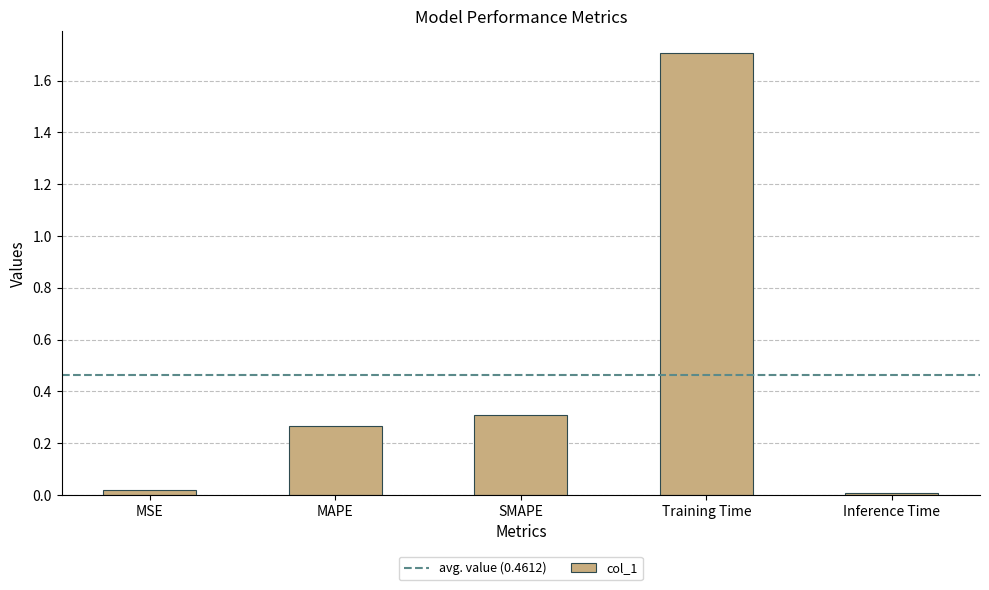

The value at SMAPE is 0.5. True or false?

False